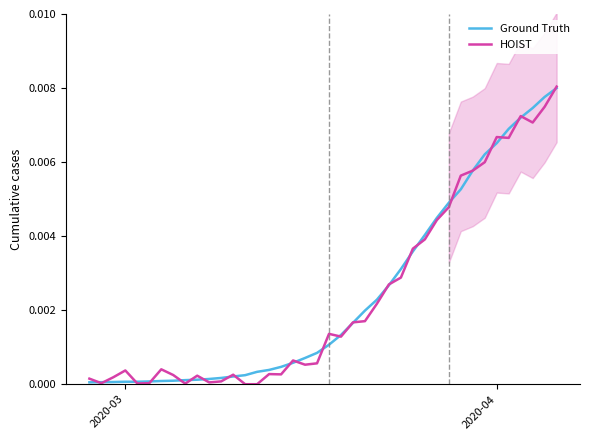

Is the value of HOIST at 10 greater than the value of Ground Truth at 36?

No